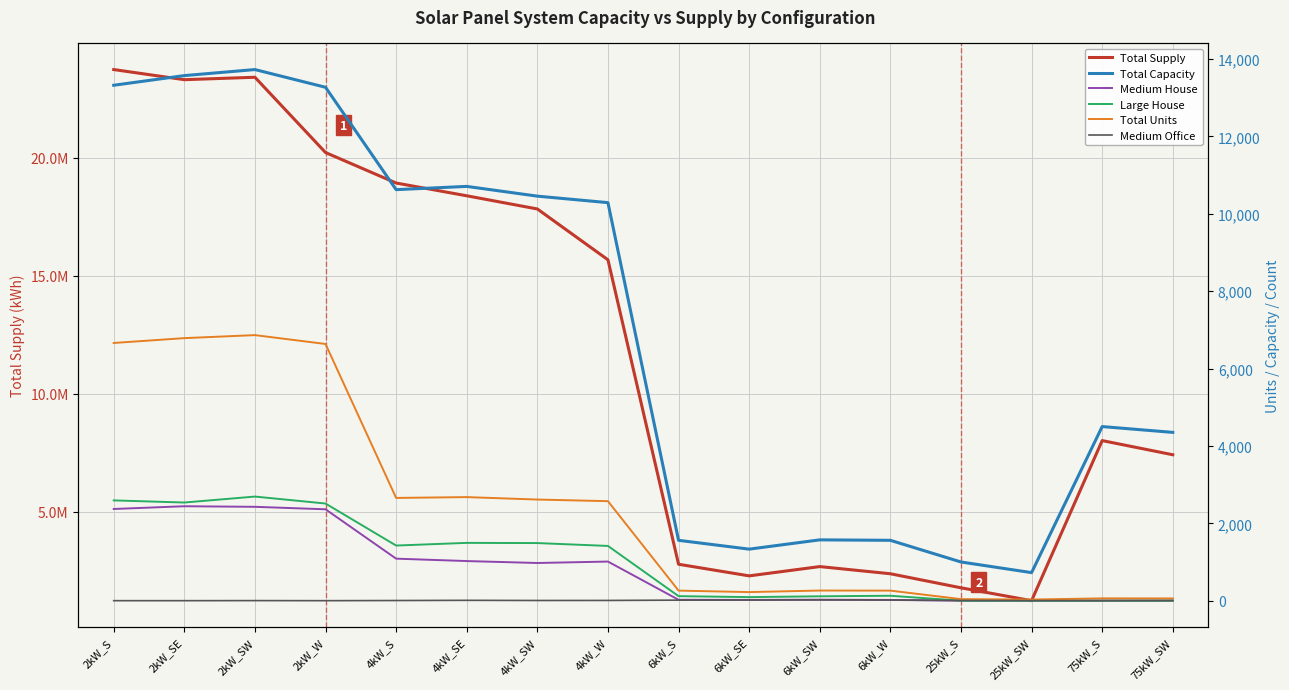

How many lines are shown in the chart?

6